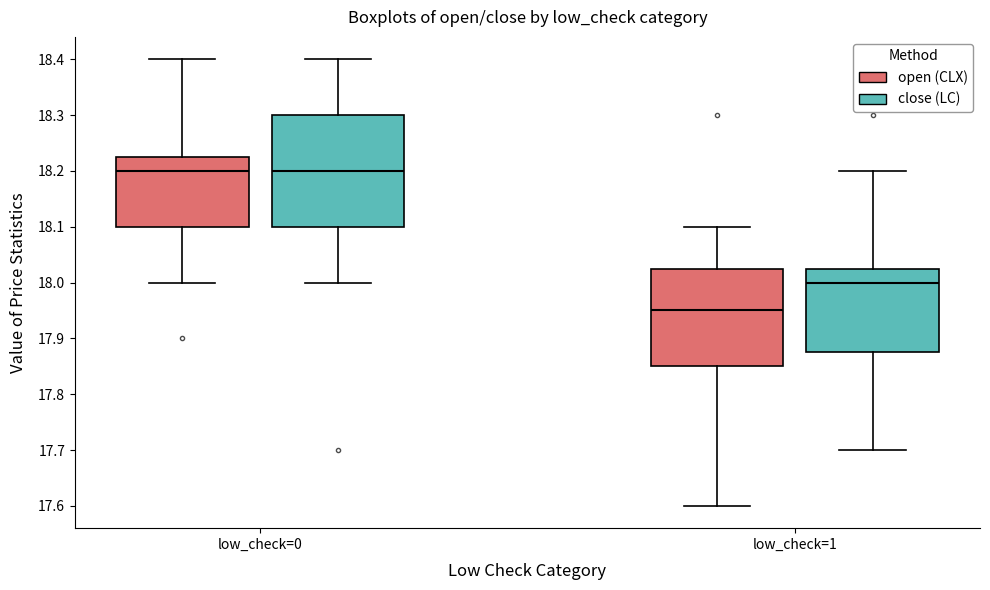

Where is the lower edge of the box for low_check=1 (close (LC)) on the y-axis? The values are not printed on the chart, so give them approximately, as read against the axis.

17.88